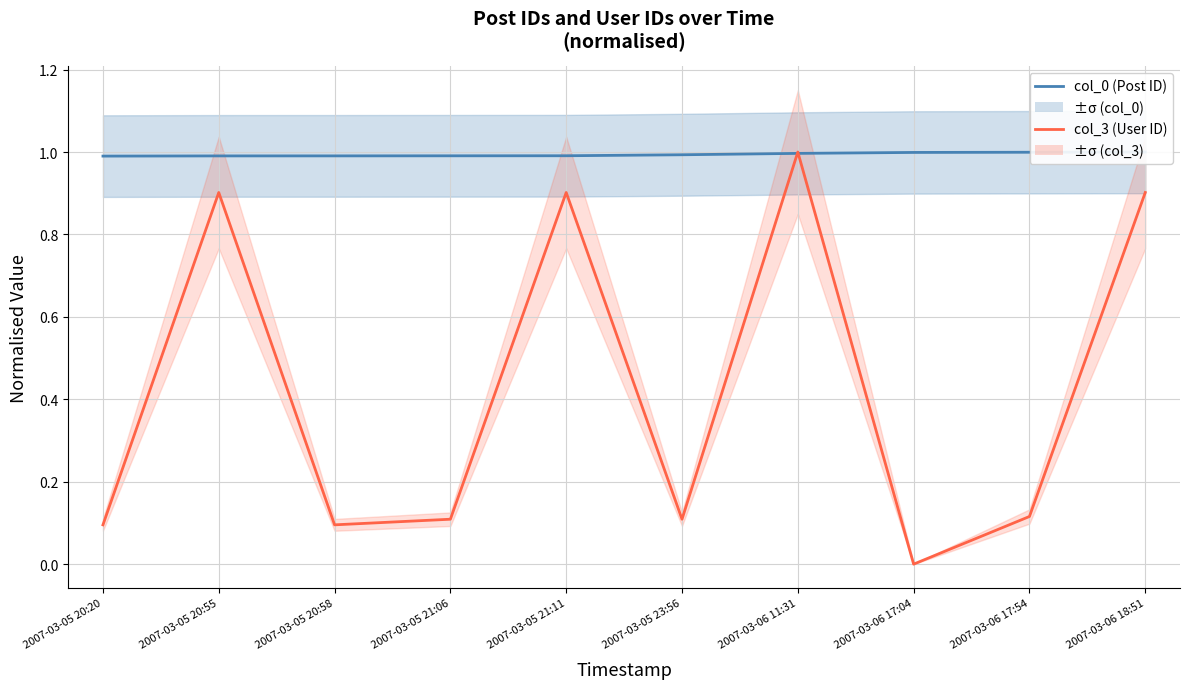

The col_3 (User ID) series shows 0.9 at 2007-03-06 18:51. True or false?

True